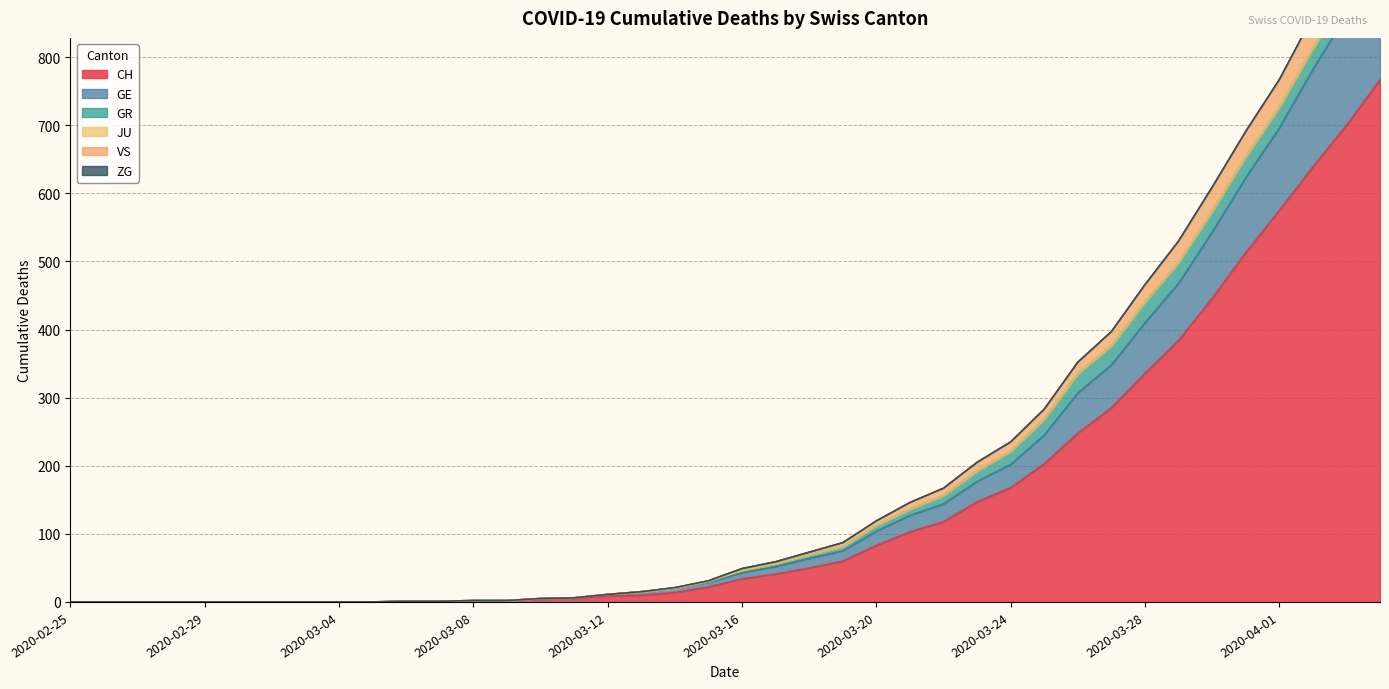

What is the label of the 28th point from the left?

2020-03-23